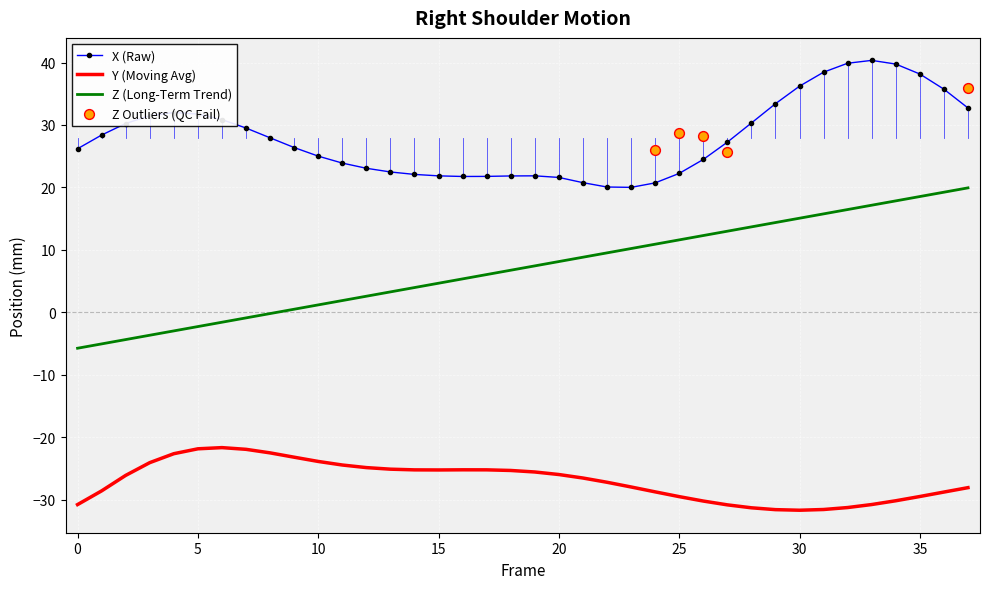

True or false: Y (Moving Avg) and X (Raw) cross at least once.

False